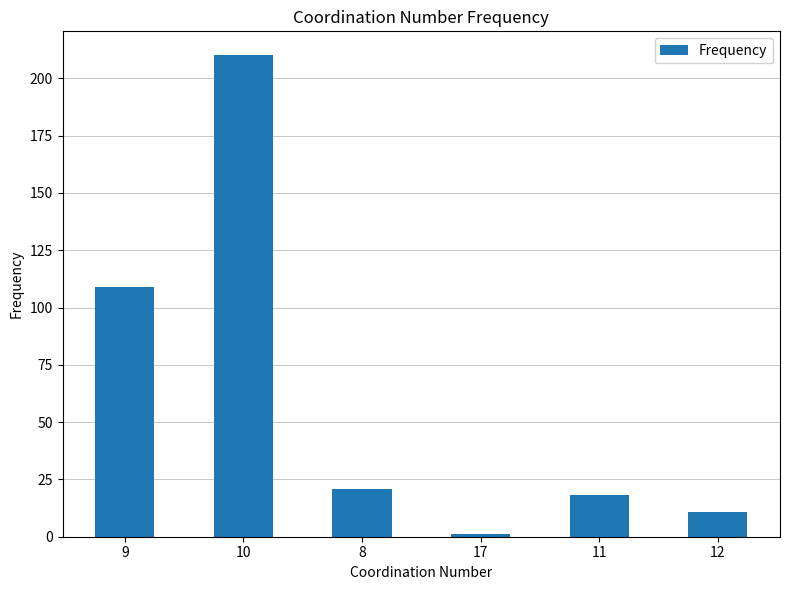

What position from the right is 12?

1